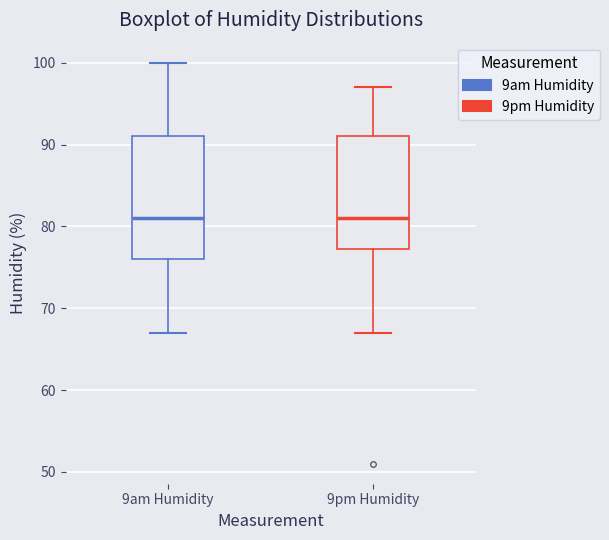

Reading left to right, read every box against the y-axis: the position of its median line, the range the box covers, and the ends of its whiskers. The values are not printed on the chart, so give them approximately, as read against the axis.

9am Humidity: median 81, box 76 to 91, whiskers 67 to 100
9pm Humidity: median 81, box 77 to 91, whiskers 67 to 97